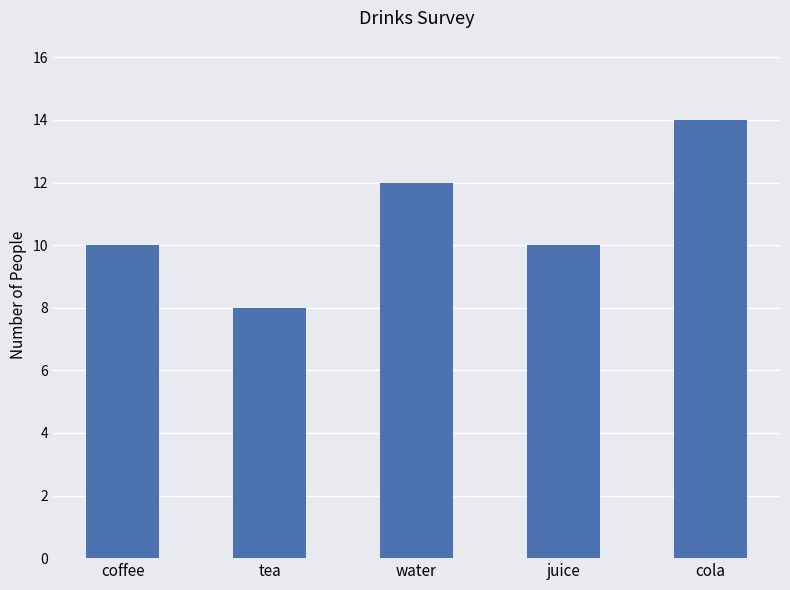

How many series are shown in this chart?

1